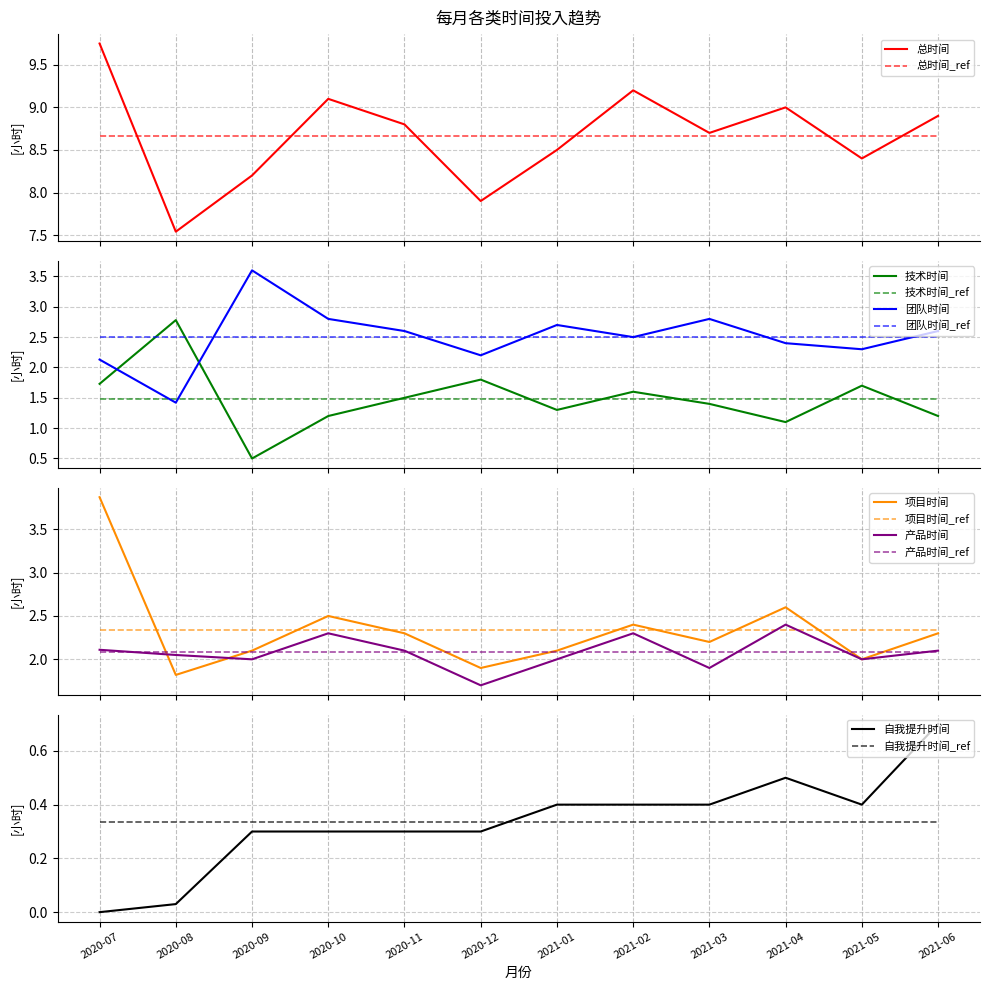

True or false: 团队时间 and 项目时间 intersect in this chart.

True